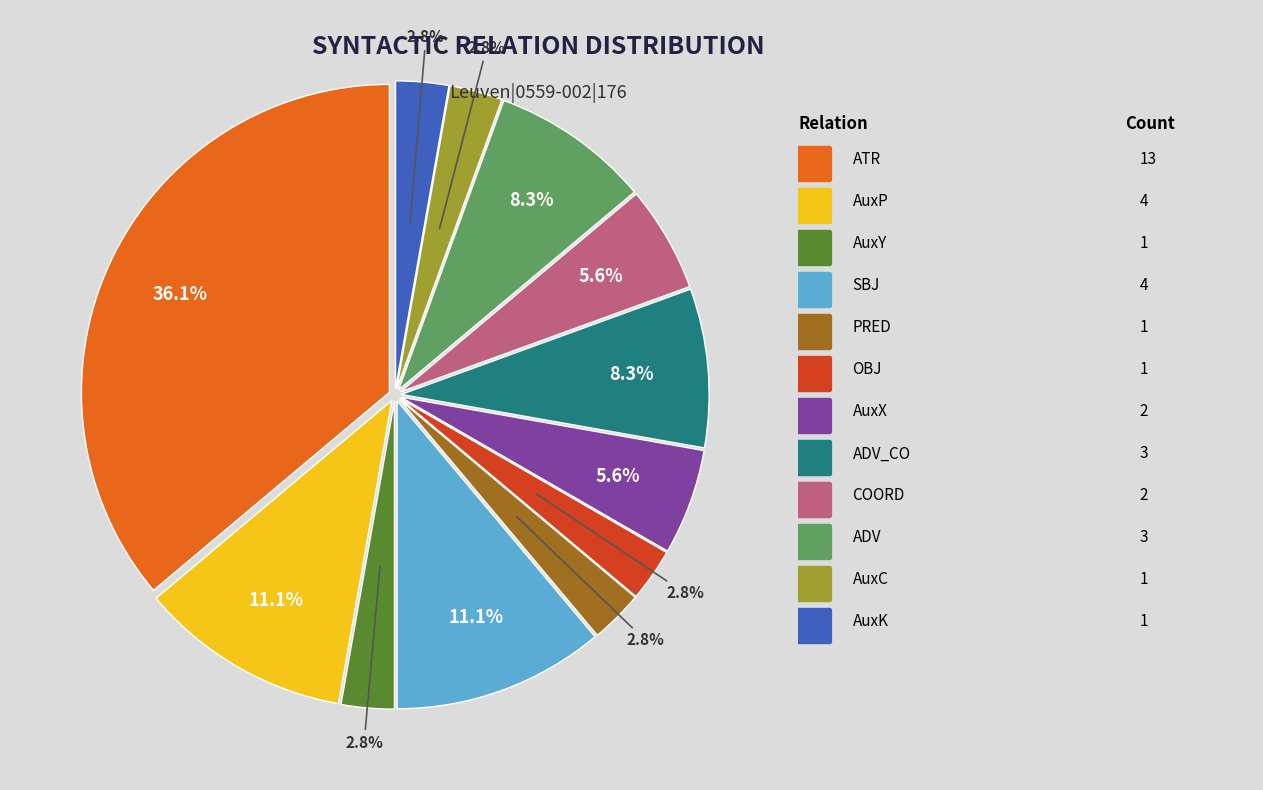

How many slices are in this pie chart?

12